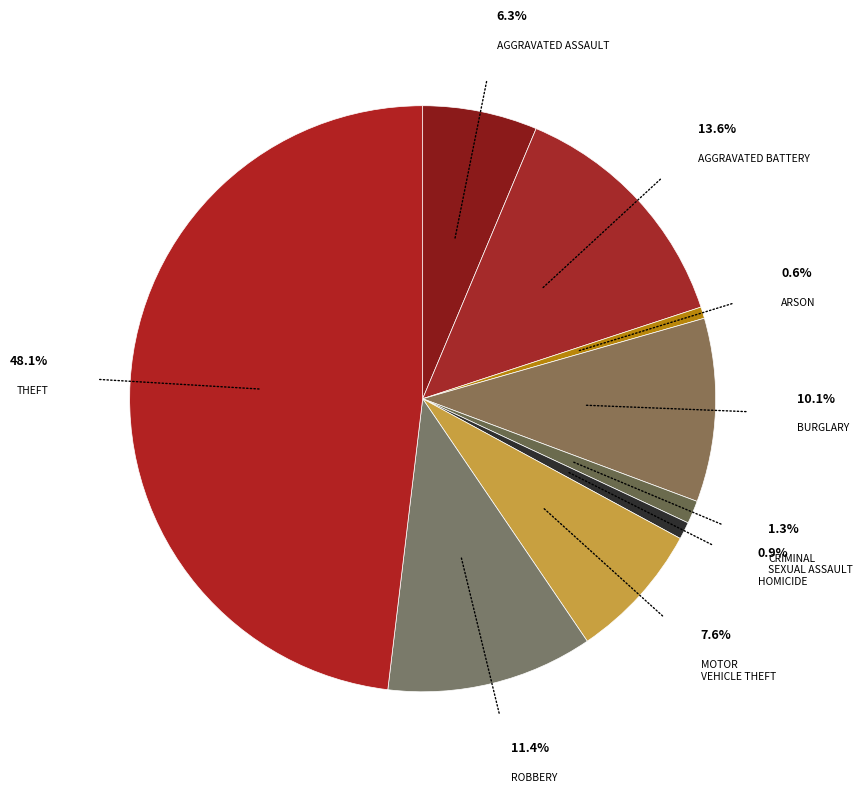

Rank the categories by value from highest to lowest.

Theft, Aggravated Battery, Robbery, Burglary, Motor Vehicle Theft, Aggravated Assault, Criminal Sexual Assault, Homicide, Arson